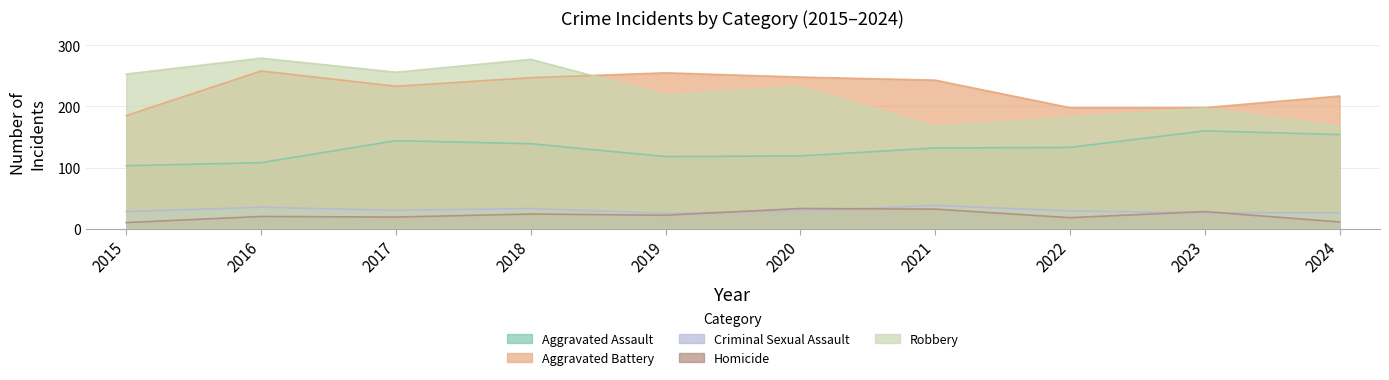

What is the smallest value displayed?

10